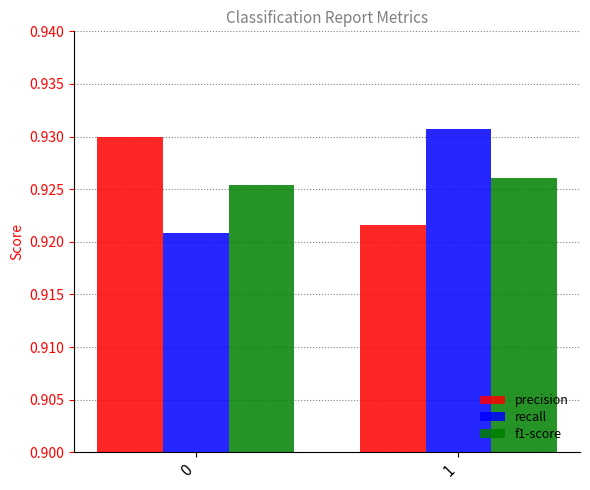

The precision series shows 0.5 at 1. True or false?

False